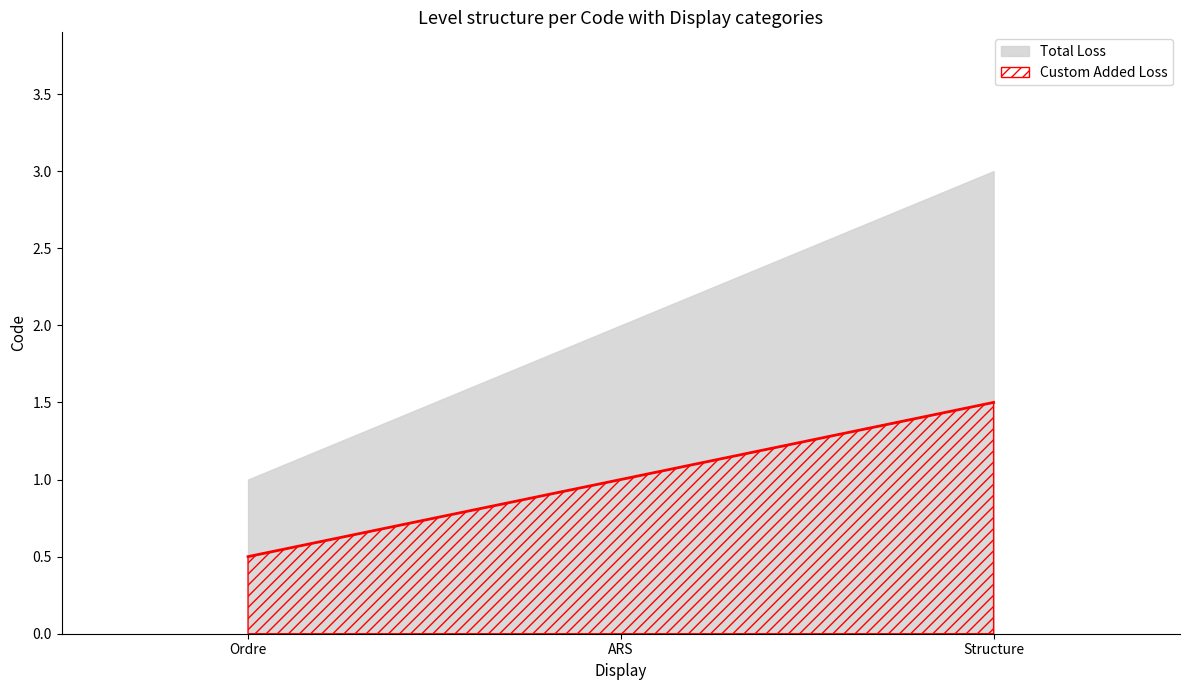

The value at Structure is 1.5. True or false?

True